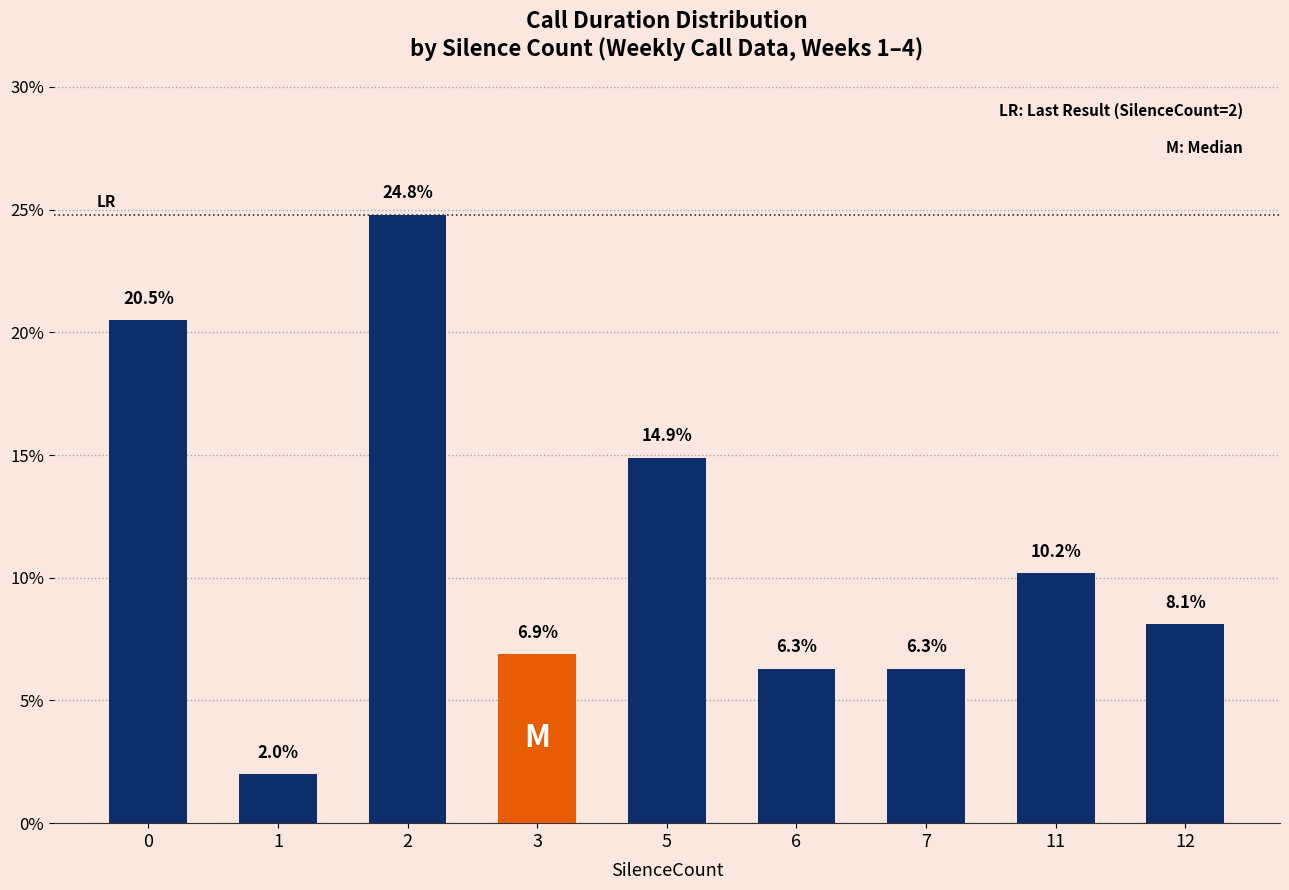

Approximately how many times larger is the value at 1 compared to 0?

0.1